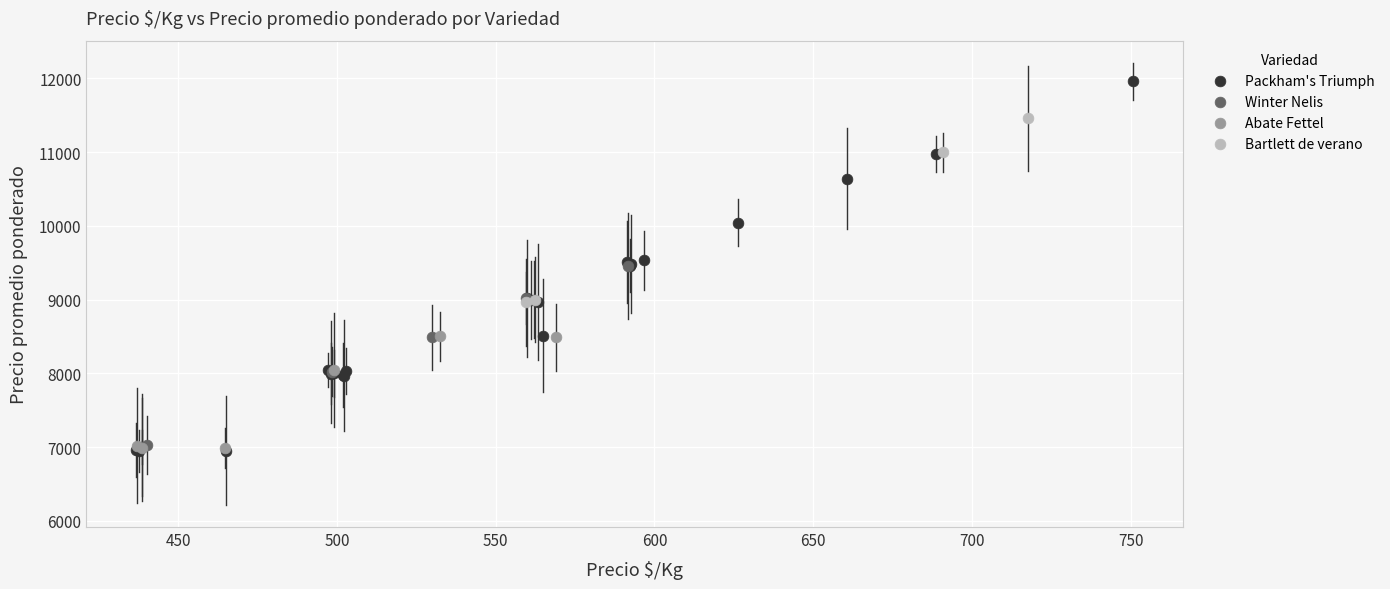

Which series has the largest Y range (max minus min)?

Packham's Triumph